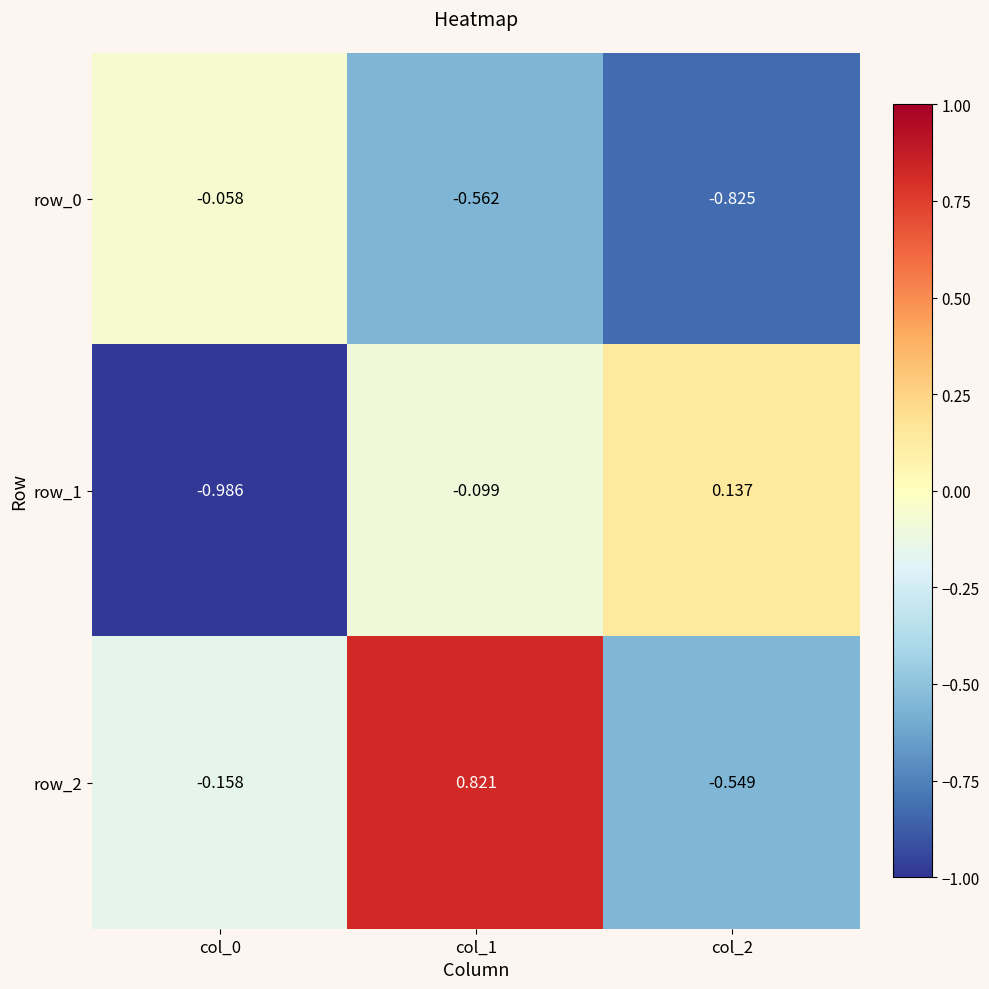

List the labels in order of row_2 value, smallest first.

col_2, col_0, col_1